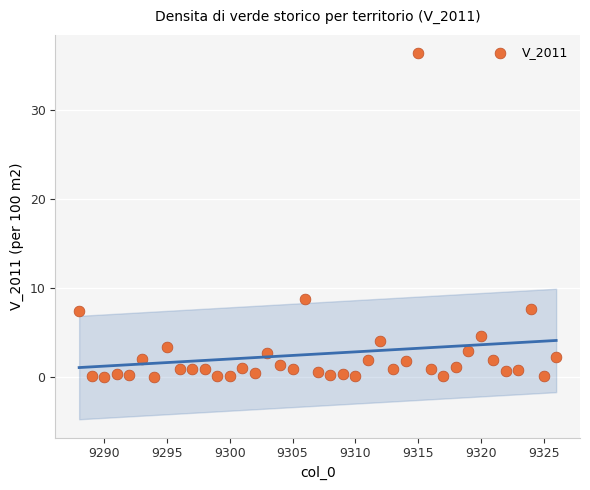

What Y value in the scatter plot is closest to 18?

8.8